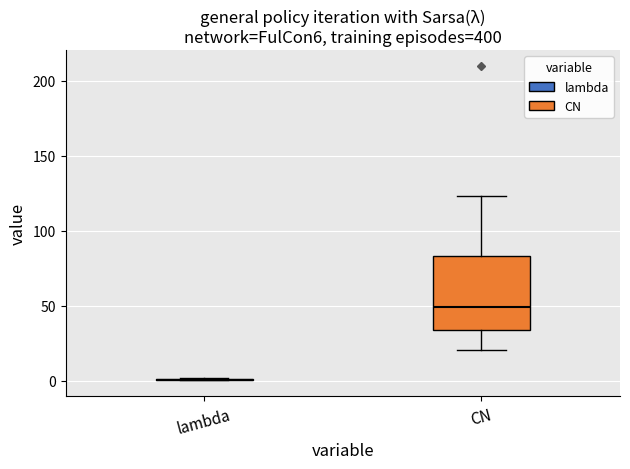

Where does the median line of the box for CN sit on the y-axis? The values are not printed on the chart, so give them approximately, as read against the axis.

50